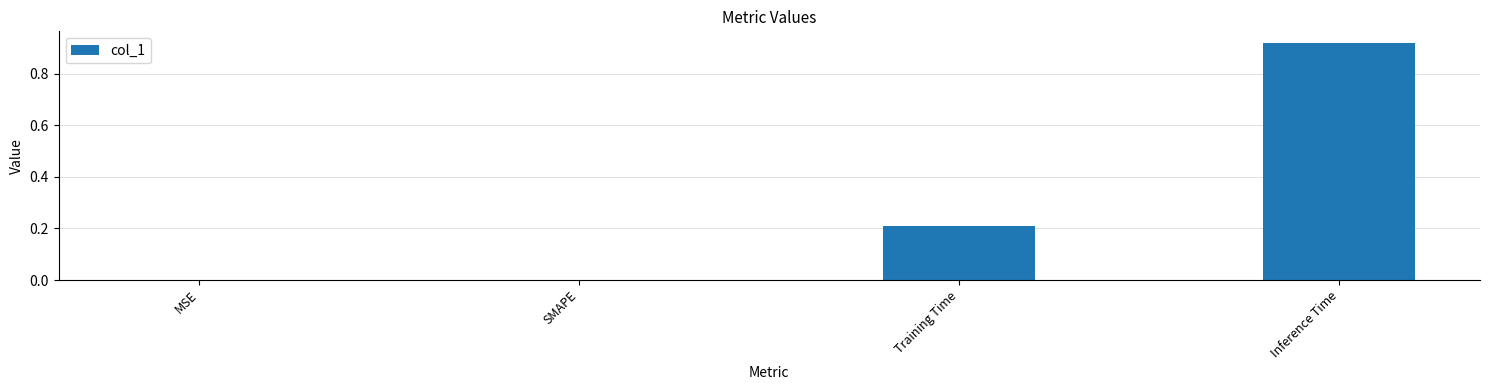

What is the change in value from MSE to Inference Time?

+0.9